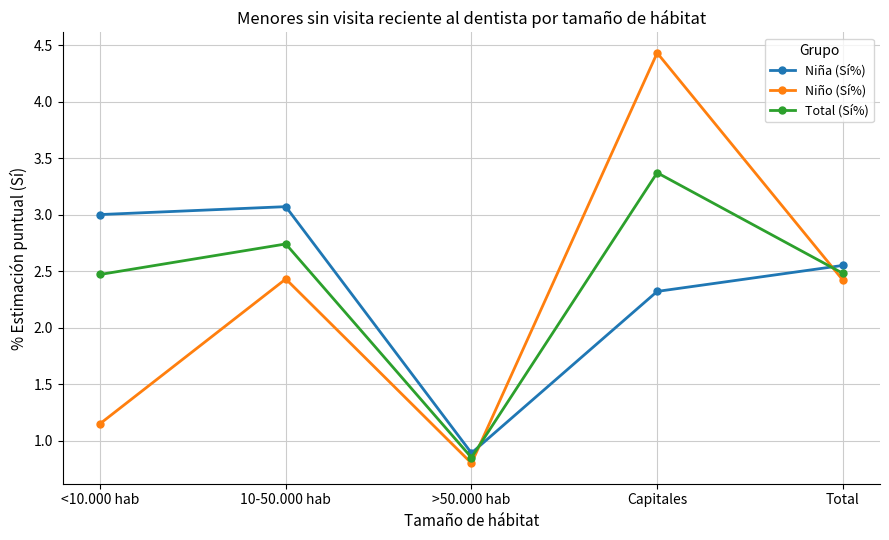

Between Capitales and Total, which series saw the biggest shift?

Niño (Sí%)